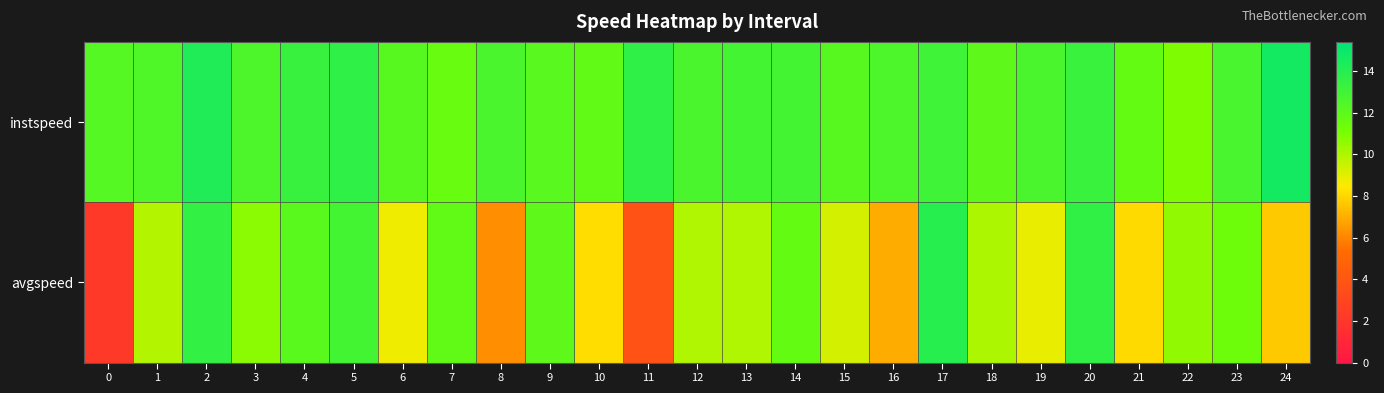

Reading left to right, what are all the values shown in this chart?

instspeed: 0=12.2	1=12.5	2=14.2	3=12.6	4=13.3	5=13.6	6=12.2	7=11.6	8=12.7	9=12.1	10=11.8	11=13.6	12=12.6	13=12.9	14=12.9	15=12.2	16=12.5	17=13.1	18=11.9	19=12.6	20=13.3	21=11.7	22=10.9	23=12.7	24=14.7
avgspeed: 0=2.2	1=9.9	2=13.5	3=10.7	4=12.1	5=12.9	6=8.8	7=11.8	8=6.2	9=11.9	10=8.1	11=3.8	12=10.0	13=10.0	14=11.7	15=9.3	16=6.9	17=13.9	18=10.0	19=8.9	20=13.6	21=8.1	22=10.6	23=11.4	24=7.7